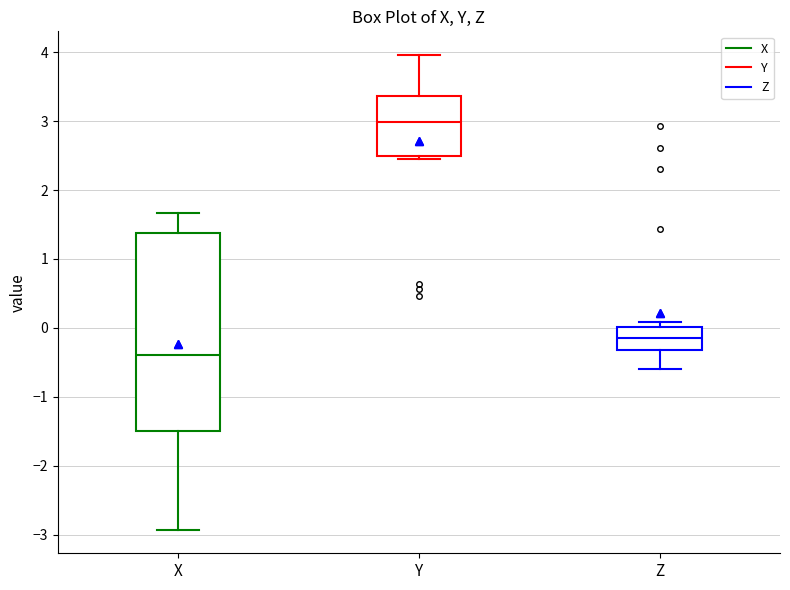

Reading left to right, transcribe this box plot: for each box, give where its median line is, the range the box spans, and where its two whiskers end, as read against the y-axis. The values are not printed on the chart, so give them approximately, as read against the axis.

X: median -0.4, box -1.5 to 1.4, whiskers -2.9 to 1.7
Y: median 3.0, box 2.5 to 3.4, whiskers 2.5 (just below the box's lower edge) to 4.0
Z: median -0.2, box -0.3 to 0.0, whiskers -0.6 to 0.1